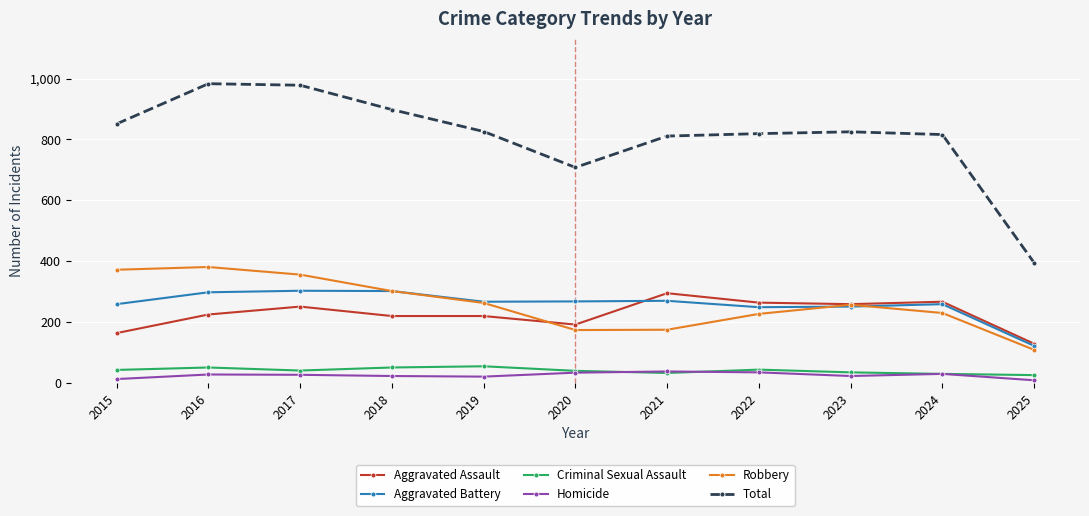

What is the total value across all series at 2022?

1638